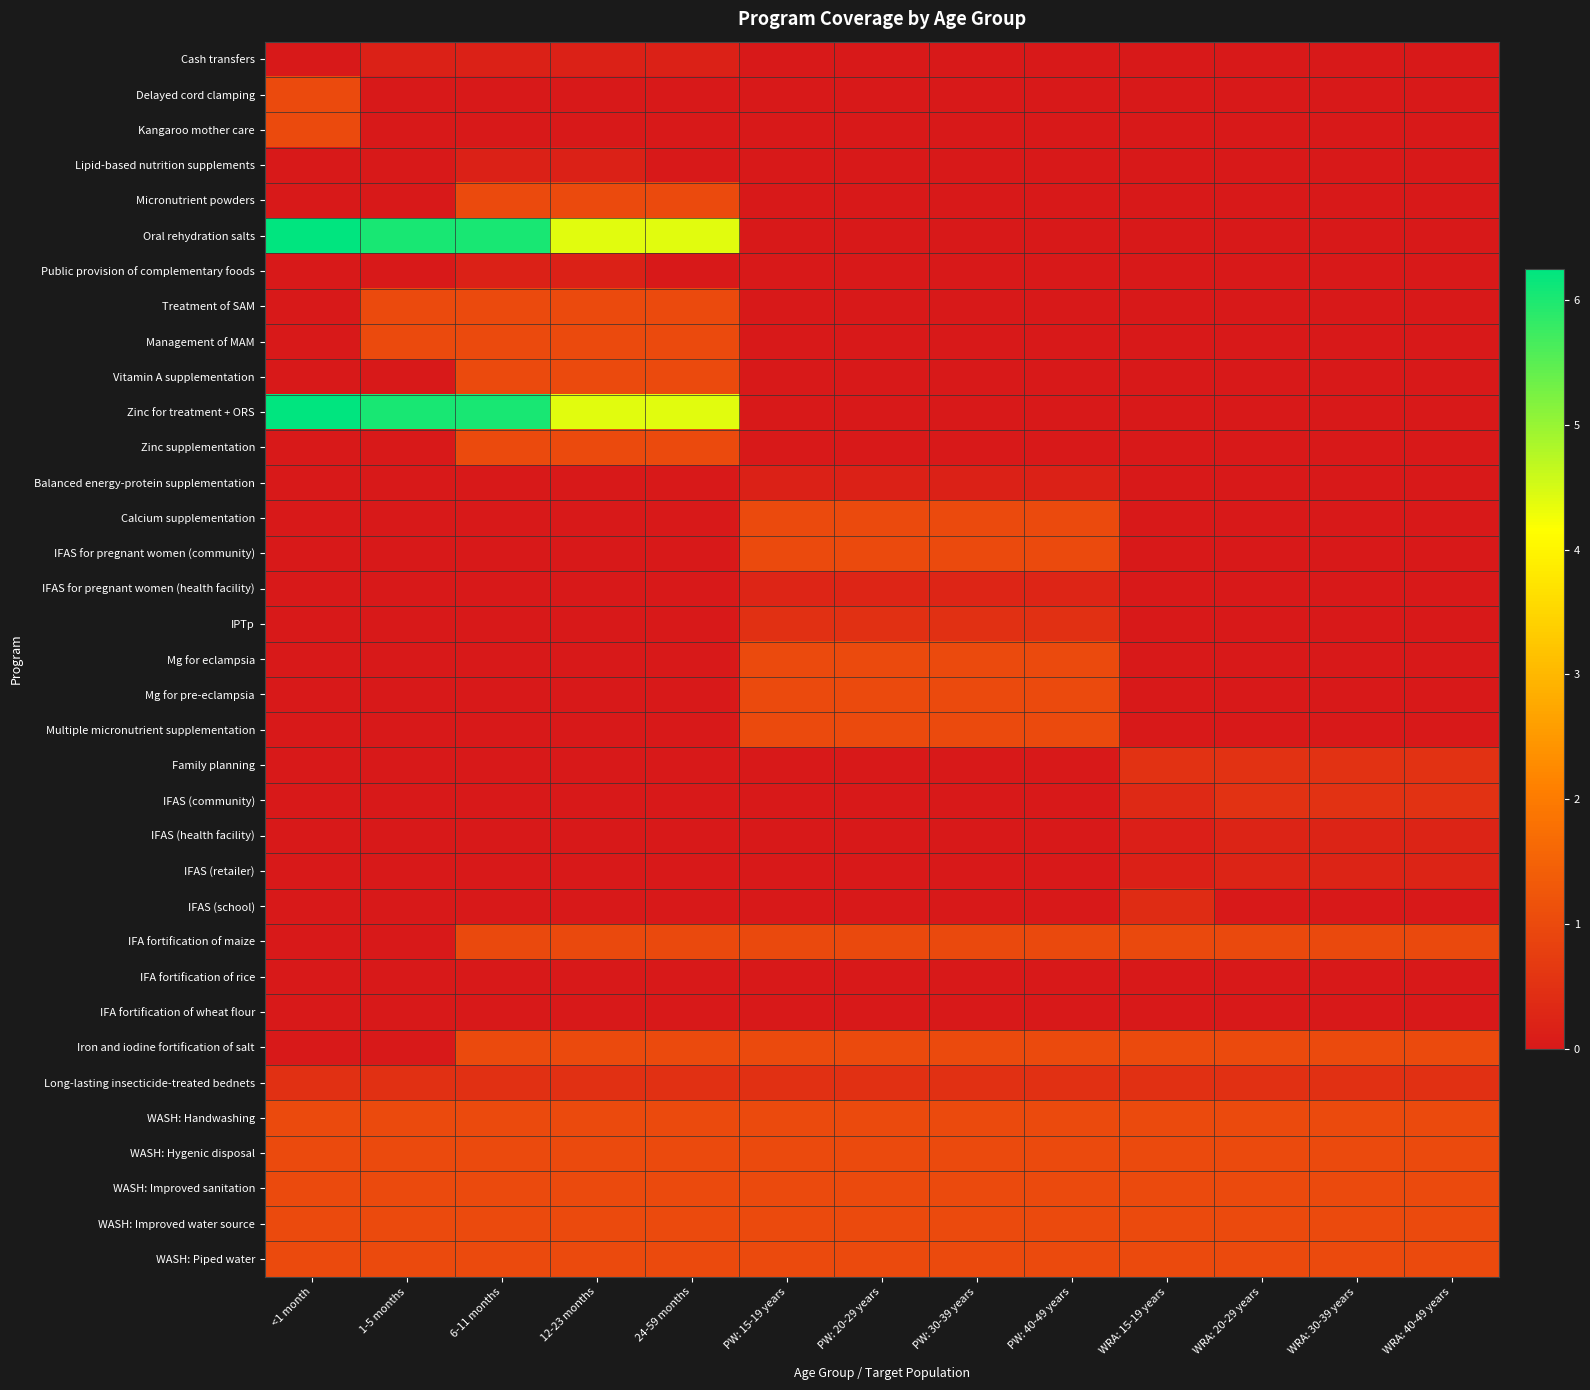

Reading left to right, transcribe all the data shown in this chart.

Cash transfers: <1 month=0.0	1-5 months=0.2	6-11 months=0.2	12-23 months=0.2	24-59 months=0.2	PW: 15-19 years=0.0	PW: 20-29 years=0.0	PW: 30-39 years=0.0	PW: 40-49 years=0.0	WRA: 15-19 years=0.0	WRA: 20-29 years=0.0	WRA: 30-39 years=0.0	WRA: 40-49 years=0.0
Delayed cord clamping: <1 month=1.0	1-5 months=0.0	6-11 months=0.0	12-23 months=0.0	24-59 months=0.0	PW: 15-19 years=0.0	PW: 20-29 years=0.0	PW: 30-39 years=0.0	PW: 40-49 years=0.0	WRA: 15-19 years=0.0	WRA: 20-29 years=0.0	WRA: 30-39 years=0.0	WRA: 40-49 years=0.0
Kangaroo mother care: <1 month=1.0	1-5 months=0.0	6-11 months=0.0	12-23 months=0.0	24-59 months=0.0	PW: 15-19 years=0.0	PW: 20-29 years=0.0	PW: 30-39 years=0.0	PW: 40-49 years=0.0	WRA: 15-19 years=0.0	WRA: 20-29 years=0.0	WRA: 30-39 years=0.0	WRA: 40-49 years=0.0
Lipid-based nutrition supplements: <1 month=0.0	1-5 months=0.0	6-11 months=0.2	12-23 months=0.2	24-59 months=0.0	PW: 15-19 years=0.0	PW: 20-29 years=0.0	PW: 30-39 years=0.0	PW: 40-49 years=0.0	WRA: 15-19 years=0.0	WRA: 20-29 years=0.0	WRA: 30-39 years=0.0	WRA: 40-49 years=0.0
Micronutrient powders: <1 month=0.0	1-5 months=0.0	6-11 months=1.0	12-23 months=1.0	24-59 months=1.0	PW: 15-19 years=0.0	PW: 20-29 years=0.0	PW: 30-39 years=0.0	PW: 40-49 years=0.0	WRA: 15-19 years=0.0	WRA: 20-29 years=0.0	WRA: 30-39 years=0.0	WRA: 40-49 years=0.0
Oral rehydration salts: <1 month=6.2	1-5 months=6.0	6-11 months=6.0	12-23 months=4.4	24-59 months=4.4	PW: 15-19 years=0.0	PW: 20-29 years=0.0	PW: 30-39 years=0.0	PW: 40-49 years=0.0	WRA: 15-19 years=0.0	WRA: 20-29 years=0.0	WRA: 30-39 years=0.0	WRA: 40-49 years=0.0
Public provision of complementary foods: <1 month=0.0	1-5 months=0.0	6-11 months=0.2	12-23 months=0.2	24-59 months=0.0	PW: 15-19 years=0.0	PW: 20-29 years=0.0	PW: 30-39 years=0.0	PW: 40-49 years=0.0	WRA: 15-19 years=0.0	WRA: 20-29 years=0.0	WRA: 30-39 years=0.0	WRA: 40-49 years=0.0
Treatment of SAM: <1 month=0.0	1-5 months=1.0	6-11 months=1.0	12-23 months=1.0	24-59 months=1.0	PW: 15-19 years=0.0	PW: 20-29 years=0.0	PW: 30-39 years=0.0	PW: 40-49 years=0.0	WRA: 15-19 years=0.0	WRA: 20-29 years=0.0	WRA: 30-39 years=0.0	WRA: 40-49 years=0.0
Management of MAM: <1 month=0.0	1-5 months=1.0	6-11 months=1.0	12-23 months=1.0	24-59 months=1.0	PW: 15-19 years=0.0	PW: 20-29 years=0.0	PW: 30-39 years=0.0	PW: 40-49 years=0.0	WRA: 15-19 years=0.0	WRA: 20-29 years=0.0	WRA: 30-39 years=0.0	WRA: 40-49 years=0.0
Vitamin A supplementation: <1 month=0.0	1-5 months=0.0	6-11 months=1.0	12-23 months=1.0	24-59 months=1.0	PW: 15-19 years=0.0	PW: 20-29 years=0.0	PW: 30-39 years=0.0	PW: 40-49 years=0.0	WRA: 15-19 years=0.0	WRA: 20-29 years=0.0	WRA: 30-39 years=0.0	WRA: 40-49 years=0.0
Zinc for treatment + ORS: <1 month=6.2	1-5 months=6.0	6-11 months=6.0	12-23 months=4.4	24-59 months=4.4	PW: 15-19 years=0.0	PW: 20-29 years=0.0	PW: 30-39 years=0.0	PW: 40-49 years=0.0	WRA: 15-19 years=0.0	WRA: 20-29 years=0.0	WRA: 30-39 years=0.0	WRA: 40-49 years=0.0
Zinc supplementation: <1 month=0.0	1-5 months=0.0	6-11 months=1.0	12-23 months=1.0	24-59 months=1.0	PW: 15-19 years=0.0	PW: 20-29 years=0.0	PW: 30-39 years=0.0	PW: 40-49 years=0.0	WRA: 15-19 years=0.0	WRA: 20-29 years=0.0	WRA: 30-39 years=0.0	WRA: 40-49 years=0.0
Balanced energy-protein supplementation: <1 month=0.0	1-5 months=0.0	6-11 months=0.0	12-23 months=0.0	24-59 months=0.0	PW: 15-19 years=0.2	PW: 20-29 years=0.2	PW: 30-39 years=0.2	PW: 40-49 years=0.2	WRA: 15-19 years=0.0	WRA: 20-29 years=0.0	WRA: 30-39 years=0.0	WRA: 40-49 years=0.0
Calcium supplementation: <1 month=0.0	1-5 months=0.0	6-11 months=0.0	12-23 months=0.0	24-59 months=0.0	PW: 15-19 years=1.0	PW: 20-29 years=1.0	PW: 30-39 years=1.0	PW: 40-49 years=1.0	WRA: 15-19 years=0.0	WRA: 20-29 years=0.0	WRA: 30-39 years=0.0	WRA: 40-49 years=0.0
IFAS for pregnant women (community): <1 month=0.0	1-5 months=0.0	6-11 months=0.0	12-23 months=0.0	24-59 months=0.0	PW: 15-19 years=1.0	PW: 20-29 years=1.0	PW: 30-39 years=1.0	PW: 40-49 years=1.0	WRA: 15-19 years=0.0	WRA: 20-29 years=0.0	WRA: 30-39 years=0.0	WRA: 40-49 years=0.0
IFAS for pregnant women (health facility): <1 month=0.0	1-5 months=0.0	6-11 months=0.0	12-23 months=0.0	24-59 months=0.0	PW: 15-19 years=0.3	PW: 20-29 years=0.3	PW: 30-39 years=0.3	PW: 40-49 years=0.3	WRA: 15-19 years=0.0	WRA: 20-29 years=0.0	WRA: 30-39 years=0.0	WRA: 40-49 years=0.0
IPTp: <1 month=0.0	1-5 months=0.0	6-11 months=0.0	12-23 months=0.0	24-59 months=0.0	PW: 15-19 years=0.5	PW: 20-29 years=0.5	PW: 30-39 years=0.5	PW: 40-49 years=0.5	WRA: 15-19 years=0.0	WRA: 20-29 years=0.0	WRA: 30-39 years=0.0	WRA: 40-49 years=0.0
Mg for eclampsia: <1 month=0.0	1-5 months=0.0	6-11 months=0.0	12-23 months=0.0	24-59 months=0.0	PW: 15-19 years=1.0	PW: 20-29 years=1.0	PW: 30-39 years=1.0	PW: 40-49 years=1.0	WRA: 15-19 years=0.0	WRA: 20-29 years=0.0	WRA: 30-39 years=0.0	WRA: 40-49 years=0.0
Mg for pre-eclampsia: <1 month=0.0	1-5 months=0.0	6-11 months=0.0	12-23 months=0.0	24-59 months=0.0	PW: 15-19 years=1.0	PW: 20-29 years=1.0	PW: 30-39 years=1.0	PW: 40-49 years=1.0	WRA: 15-19 years=0.0	WRA: 20-29 years=0.0	WRA: 30-39 years=0.0	WRA: 40-49 years=0.0
Multiple micronutrient supplementation: <1 month=0.0	1-5 months=0.0	6-11 months=0.0	12-23 months=0.0	24-59 months=0.0	PW: 15-19 years=1.0	PW: 20-29 years=1.0	PW: 30-39 years=1.0	PW: 40-49 years=1.0	WRA: 15-19 years=0.0	WRA: 20-29 years=0.0	WRA: 30-39 years=0.0	WRA: 40-49 years=0.0
Family planning: <1 month=0.0	1-5 months=0.0	6-11 months=0.0	12-23 months=0.0	24-59 months=0.0	PW: 15-19 years=0.0	PW: 20-29 years=0.0	PW: 30-39 years=0.0	PW: 40-49 years=0.0	WRA: 15-19 years=0.5	WRA: 20-29 years=0.5	WRA: 30-39 years=0.5	WRA: 40-49 years=0.5
IFAS (community): <1 month=0.0	1-5 months=0.0	6-11 months=0.0	12-23 months=0.0	24-59 months=0.0	PW: 15-19 years=0.0	PW: 20-29 years=0.0	PW: 30-39 years=0.0	PW: 40-49 years=0.0	WRA: 15-19 years=0.3	WRA: 20-29 years=0.5	WRA: 30-39 years=0.5	WRA: 40-49 years=0.5
IFAS (health facility): <1 month=0.0	1-5 months=0.0	6-11 months=0.0	12-23 months=0.0	24-59 months=0.0	PW: 15-19 years=0.0	PW: 20-29 years=0.0	PW: 30-39 years=0.0	PW: 40-49 years=0.0	WRA: 15-19 years=0.1	WRA: 20-29 years=0.2	WRA: 30-39 years=0.2	WRA: 40-49 years=0.2
IFAS (retailer): <1 month=0.0	1-5 months=0.0	6-11 months=0.0	12-23 months=0.0	24-59 months=0.0	PW: 15-19 years=0.0	PW: 20-29 years=0.0	PW: 30-39 years=0.0	PW: 40-49 years=0.0	WRA: 15-19 years=0.1	WRA: 20-29 years=0.2	WRA: 30-39 years=0.2	WRA: 40-49 years=0.2
IFAS (school): <1 month=0.0	1-5 months=0.0	6-11 months=0.0	12-23 months=0.0	24-59 months=0.0	PW: 15-19 years=0.0	PW: 20-29 years=0.0	PW: 30-39 years=0.0	PW: 40-49 years=0.0	WRA: 15-19 years=0.4	WRA: 20-29 years=0.0	WRA: 30-39 years=0.0	WRA: 40-49 years=0.0
IFA fortification of maize: <1 month=0.0	1-5 months=0.0	6-11 months=1.0	12-23 months=1.0	24-59 months=1.0	PW: 15-19 years=1.0	PW: 20-29 years=1.0	PW: 30-39 years=1.0	PW: 40-49 years=1.0	WRA: 15-19 years=1.0	WRA: 20-29 years=1.0	WRA: 30-39 years=1.0	WRA: 40-49 years=1.0
IFA fortification of rice: <1 month=0.0	1-5 months=0.0	6-11 months=0.0	12-23 months=0.0	24-59 months=0.0	PW: 15-19 years=0.0	PW: 20-29 years=0.0	PW: 30-39 years=0.0	PW: 40-49 years=0.0	WRA: 15-19 years=0.0	WRA: 20-29 years=0.0	WRA: 30-39 years=0.0	WRA: 40-49 years=0.0
IFA fortification of wheat flour: <1 month=0.0	1-5 months=0.0	6-11 months=0.0	12-23 months=0.0	24-59 months=0.0	PW: 15-19 years=0.0	PW: 20-29 years=0.0	PW: 30-39 years=0.0	PW: 40-49 years=0.0	WRA: 15-19 years=0.0	WRA: 20-29 years=0.0	WRA: 30-39 years=0.0	WRA: 40-49 years=0.0
Iron and iodine fortification of salt: <1 month=0.0	1-5 months=0.0	6-11 months=1.0	12-23 months=1.0	24-59 months=1.0	PW: 15-19 years=1.0	PW: 20-29 years=1.0	PW: 30-39 years=1.0	PW: 40-49 years=1.0	WRA: 15-19 years=1.0	WRA: 20-29 years=1.0	WRA: 30-39 years=1.0	WRA: 40-49 years=1.0
Long-lasting insecticide-treated bednets: <1 month=0.5	1-5 months=0.5	6-11 months=0.5	12-23 months=0.5	24-59 months=0.5	PW: 15-19 years=0.5	PW: 20-29 years=0.5	PW: 30-39 years=0.5	PW: 40-49 years=0.5	WRA: 15-19 years=0.5	WRA: 20-29 years=0.5	WRA: 30-39 years=0.5	WRA: 40-49 years=0.5
WASH: Handwashing: <1 month=1.0	1-5 months=1.0	6-11 months=1.0	12-23 months=1.0	24-59 months=1.0	PW: 15-19 years=1.0	PW: 20-29 years=1.0	PW: 30-39 years=1.0	PW: 40-49 years=1.0	WRA: 15-19 years=1.0	WRA: 20-29 years=1.0	WRA: 30-39 years=1.0	WRA: 40-49 years=1.0
WASH: Hygenic disposal: <1 month=1.0	1-5 months=1.0	6-11 months=1.0	12-23 months=1.0	24-59 months=1.0	PW: 15-19 years=1.0	PW: 20-29 years=1.0	PW: 30-39 years=1.0	PW: 40-49 years=1.0	WRA: 15-19 years=1.0	WRA: 20-29 years=1.0	WRA: 30-39 years=1.0	WRA: 40-49 years=1.0
WASH: Improved sanitation: <1 month=1.0	1-5 months=1.0	6-11 months=1.0	12-23 months=1.0	24-59 months=1.0	PW: 15-19 years=1.0	PW: 20-29 years=1.0	PW: 30-39 years=1.0	PW: 40-49 years=1.0	WRA: 15-19 years=1.0	WRA: 20-29 years=1.0	WRA: 30-39 years=1.0	WRA: 40-49 years=1.0
WASH: Improved water source: <1 month=1.0	1-5 months=1.0	6-11 months=1.0	12-23 months=1.0	24-59 months=1.0	PW: 15-19 years=1.0	PW: 20-29 years=1.0	PW: 30-39 years=1.0	PW: 40-49 years=1.0	WRA: 15-19 years=1.0	WRA: 20-29 years=1.0	WRA: 30-39 years=1.0	WRA: 40-49 years=1.0
WASH: Piped water: <1 month=1.0	1-5 months=1.0	6-11 months=1.0	12-23 months=1.0	24-59 months=1.0	PW: 15-19 years=1.0	PW: 20-29 years=1.0	PW: 30-39 years=1.0	PW: 40-49 years=1.0	WRA: 15-19 years=1.0	WRA: 20-29 years=1.0	WRA: 30-39 years=1.0	WRA: 40-49 years=1.0